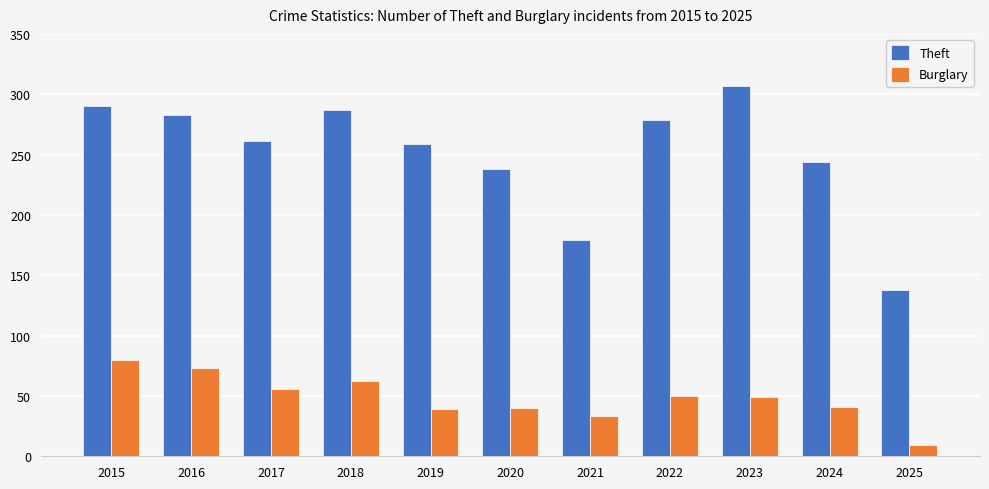

What is the minimum value shown in the chart?

9